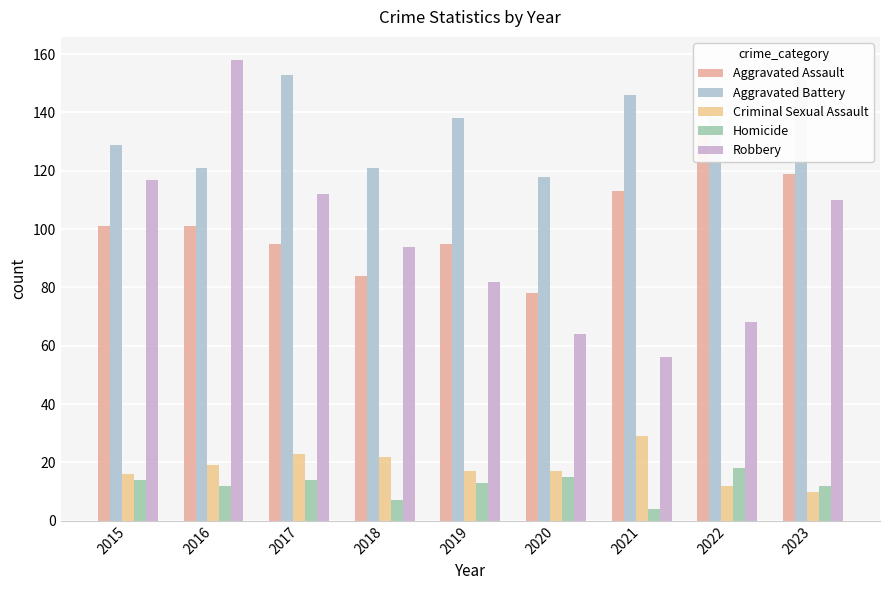

Is the value of Criminal Sexual Assault at 2022 greater than the value of Robbery at 2015?

No